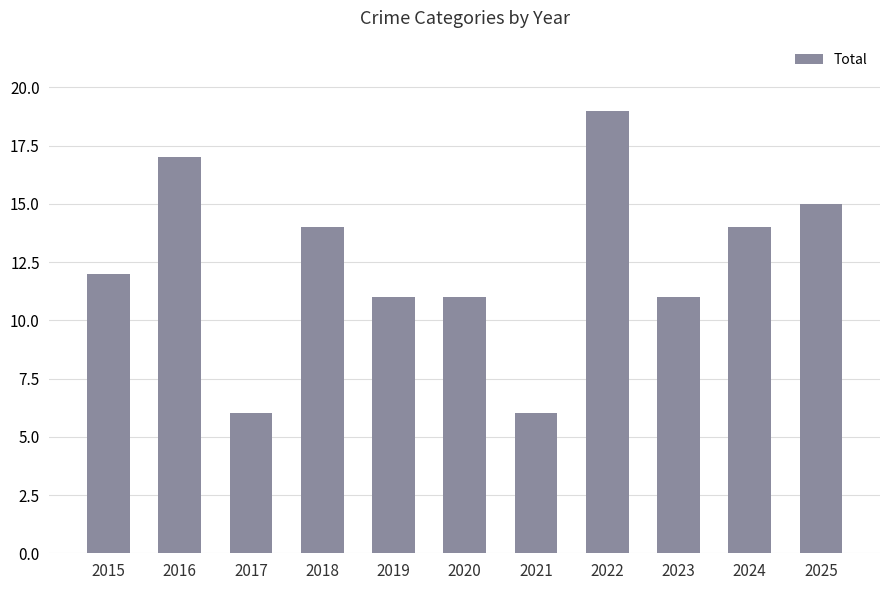

Are the bars horizontal?

No